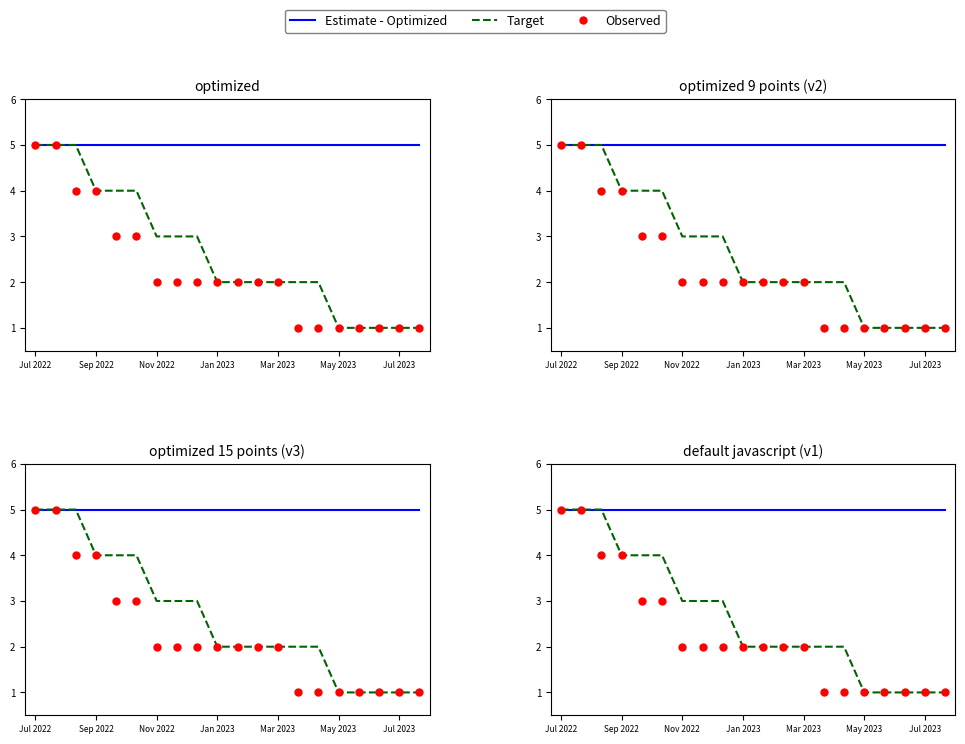

Which series has the widest spread of Y values?

Target